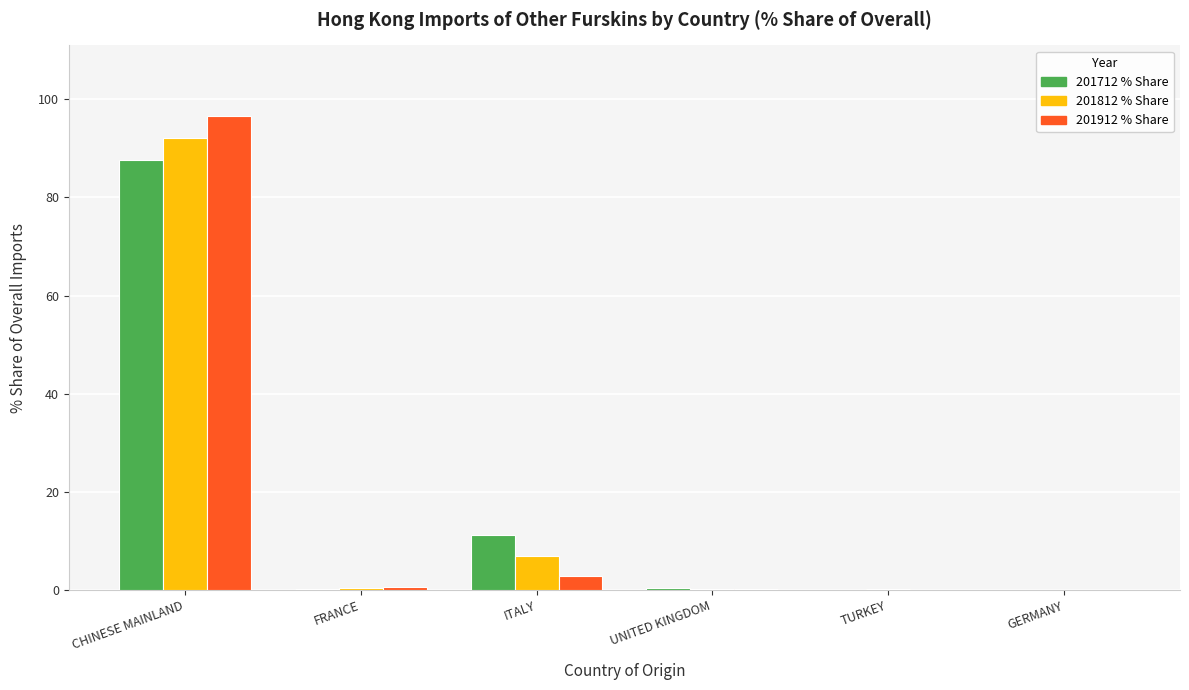

How many groups of bars are there?

6